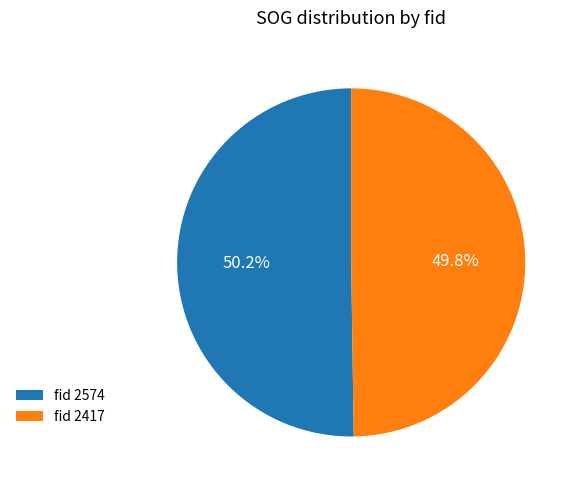

Is there a majority slice in this chart?

Yes